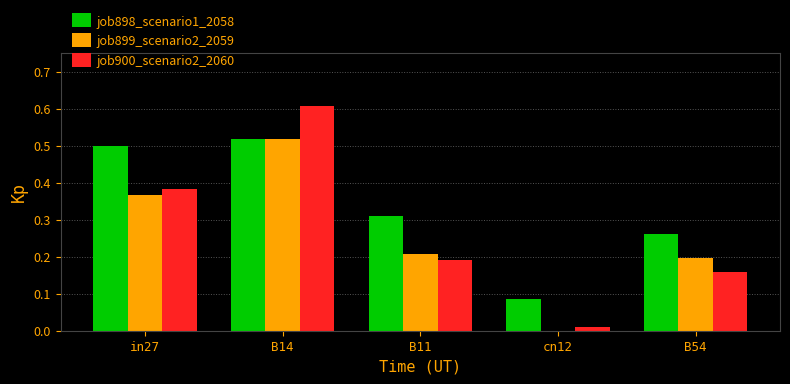

What is the sum of all job899_scenario2_2059 values?

1.3